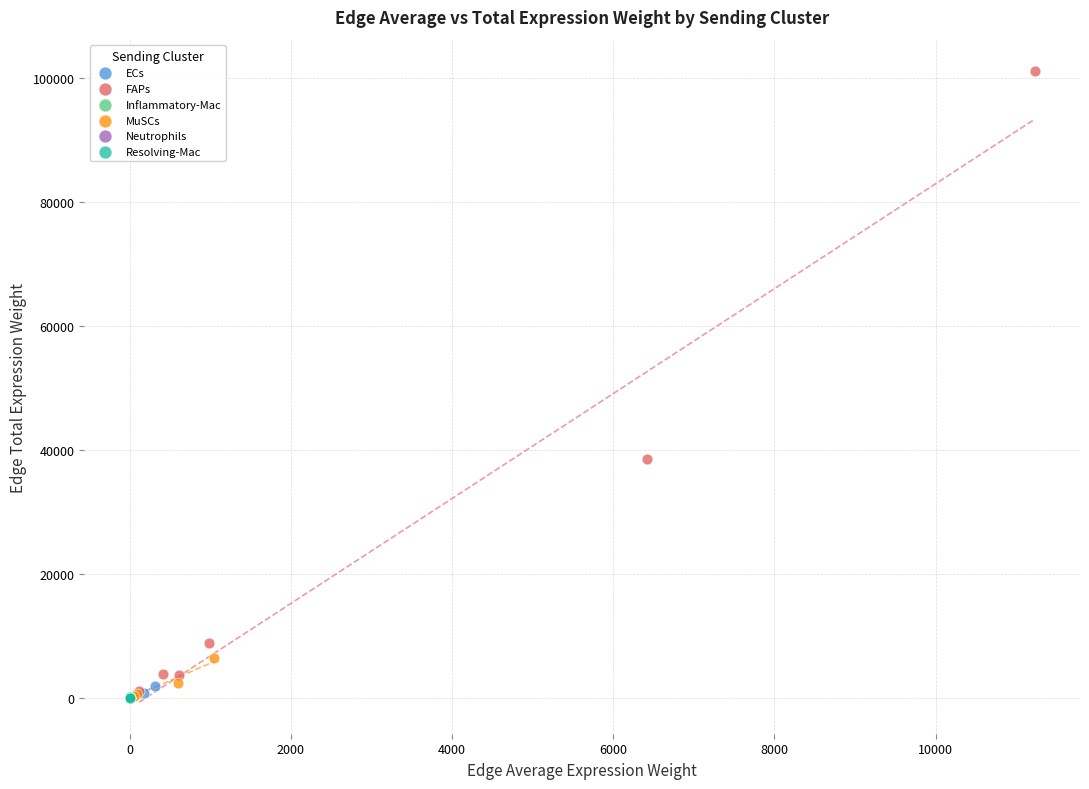

Which series reaches the maximum Y coordinate?

FAPs